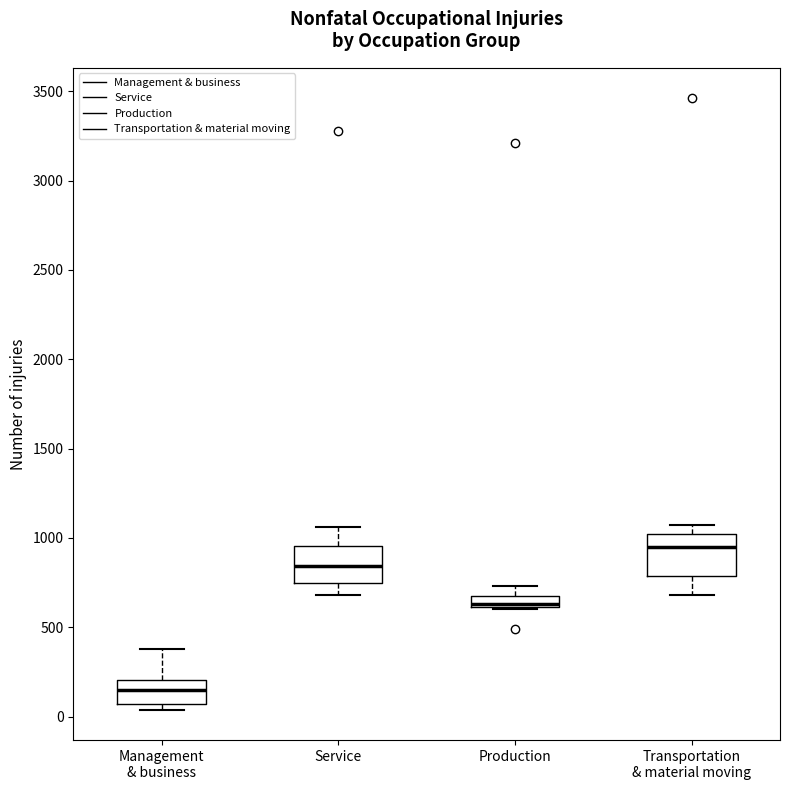

Where does the median line of the box for Management & business sit on the y-axis? The values are not printed on the chart, so give them approximately, as read against the axis.

150